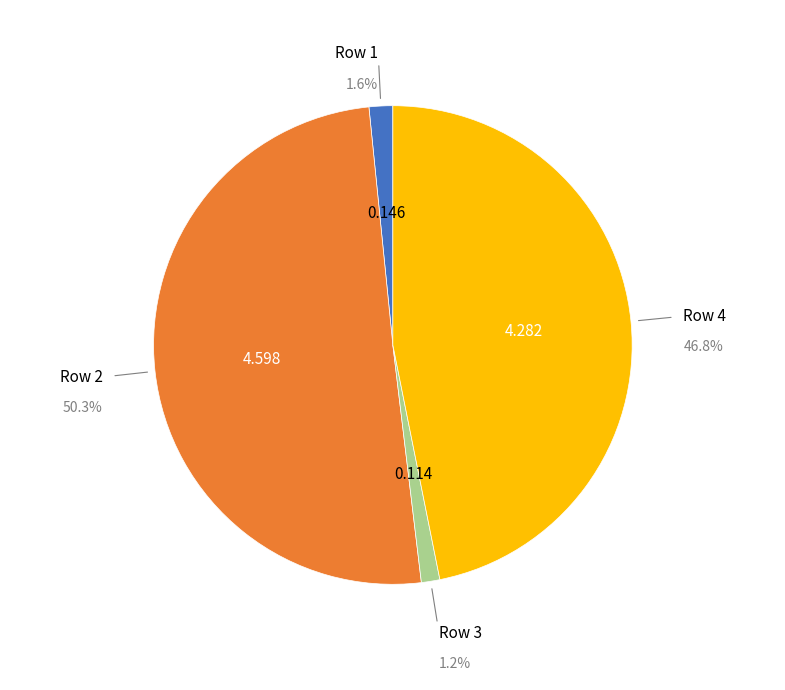

Is there a majority slice in this chart?

Yes